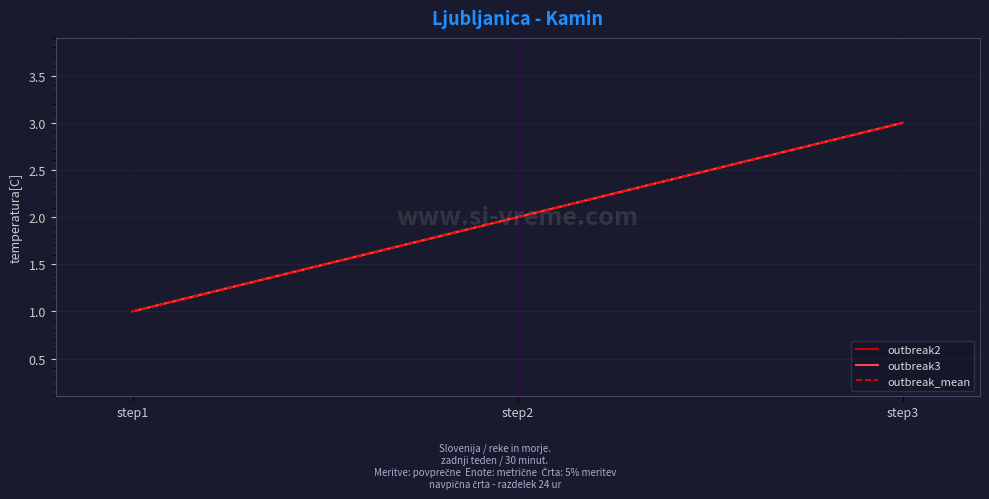

Does the chart display data point markers on the line(s)?

No